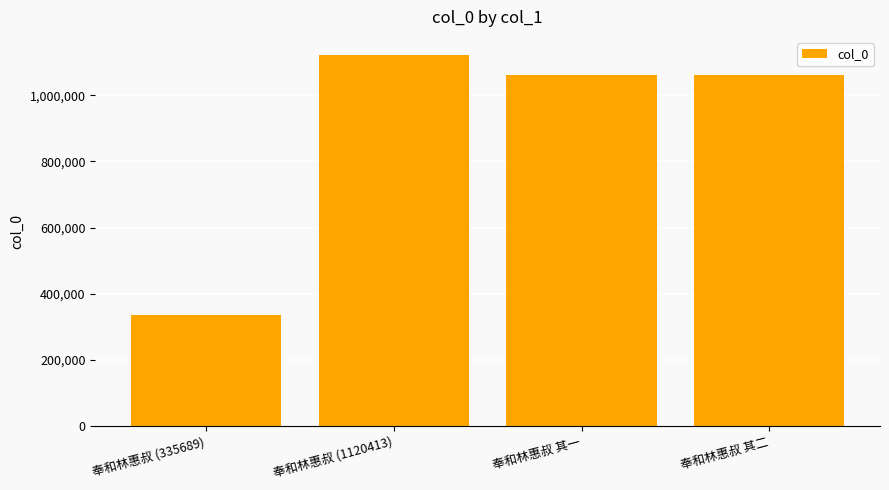

Does the chart contain any negative values?

No